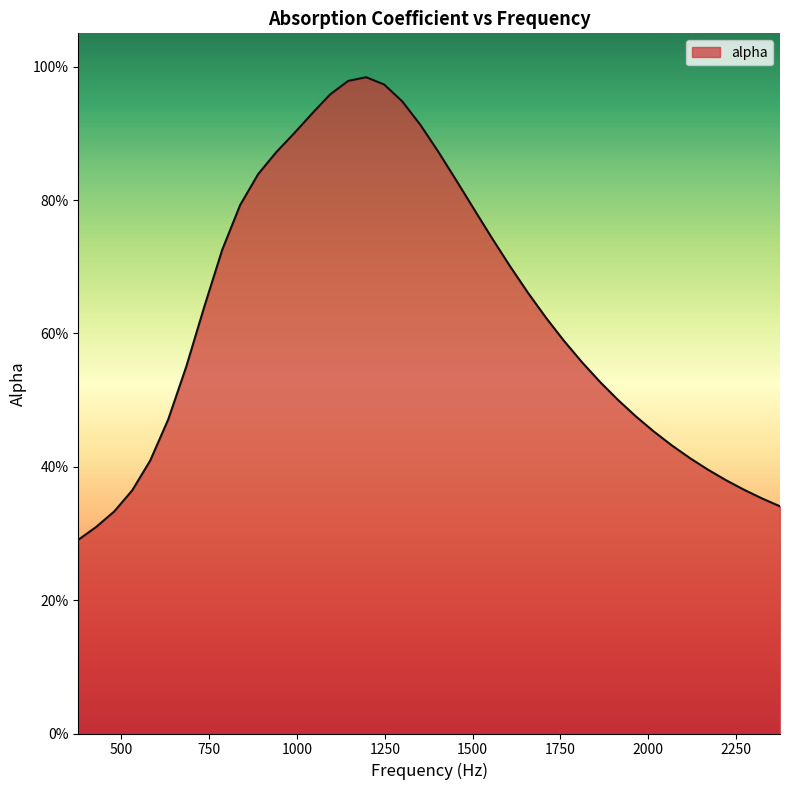

Does the chart have visible grid lines?

No